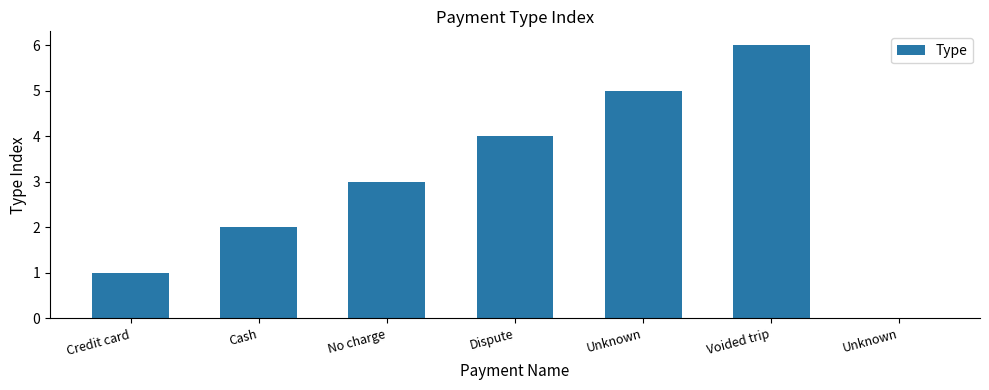

How many series are shown in this chart?

1